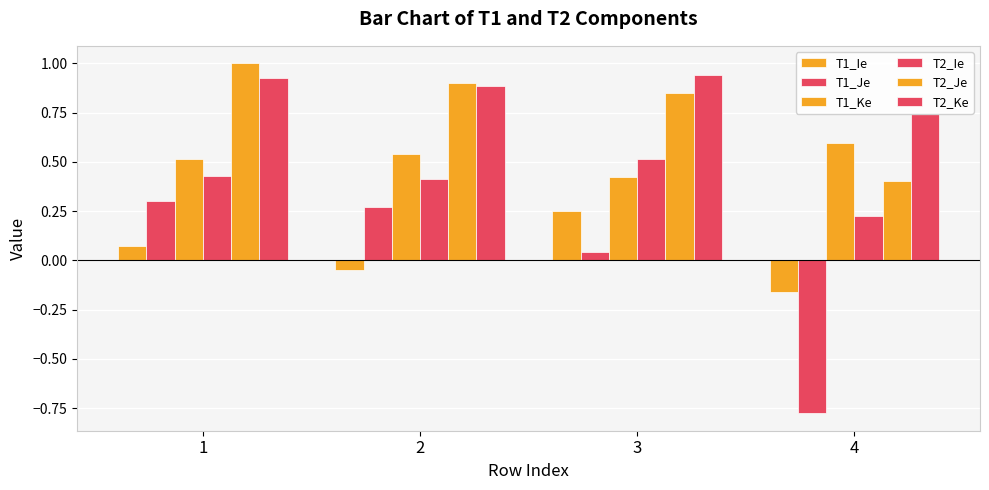

At which label is T1_Ke closest to 0?

3